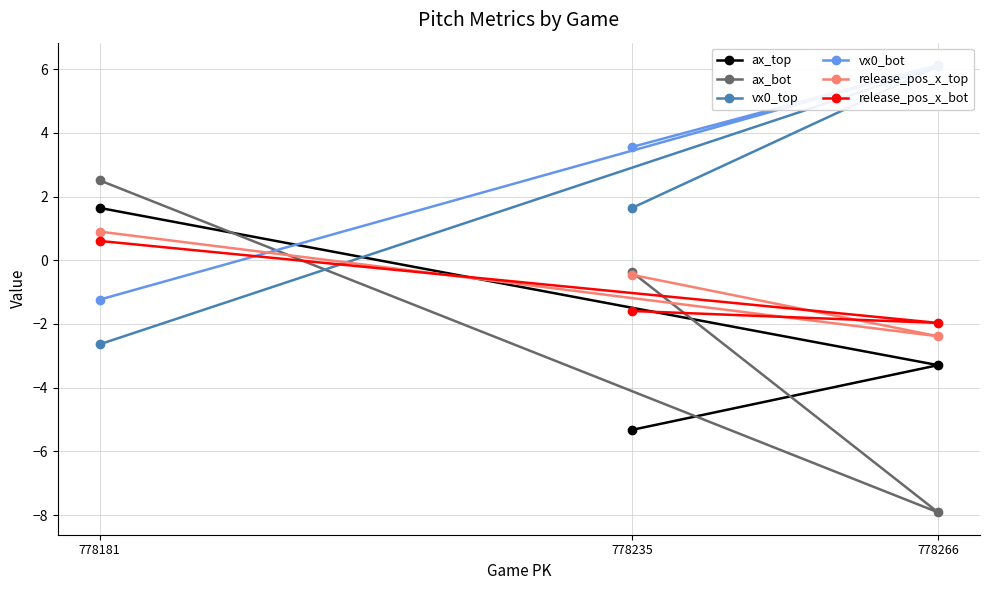

Does the chart have visible grid lines?

Yes